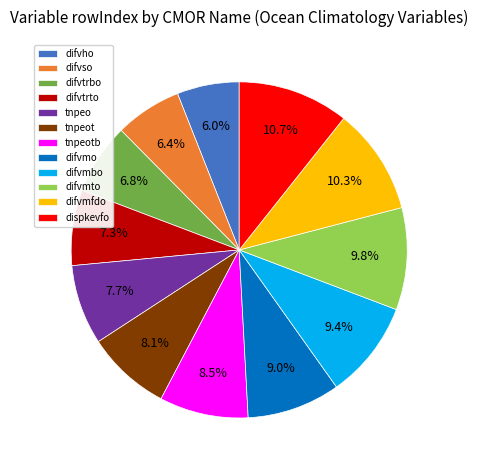

Is there a majority slice in this chart?

No